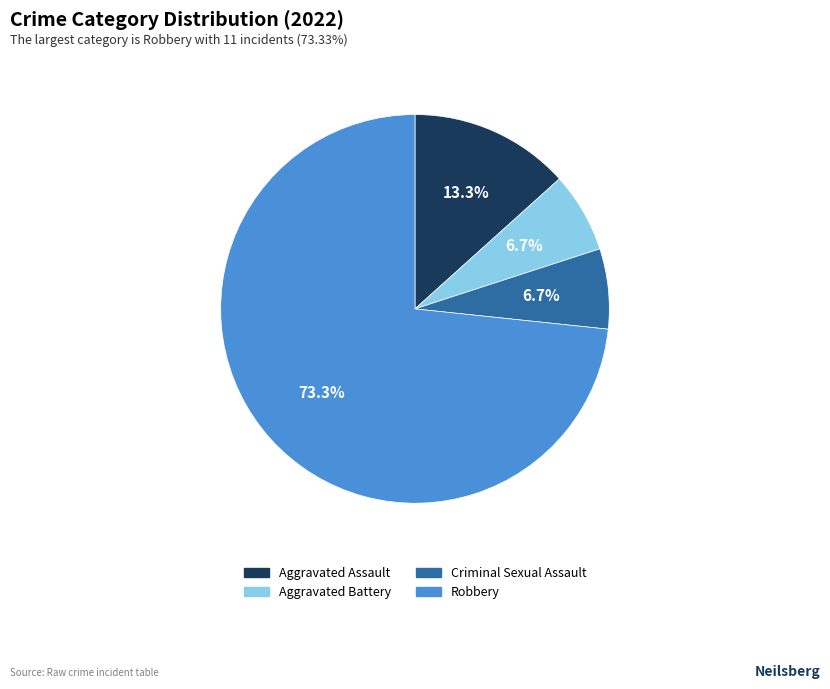

Between Robbery and Criminal Sexual Assault, which is larger?

Robbery